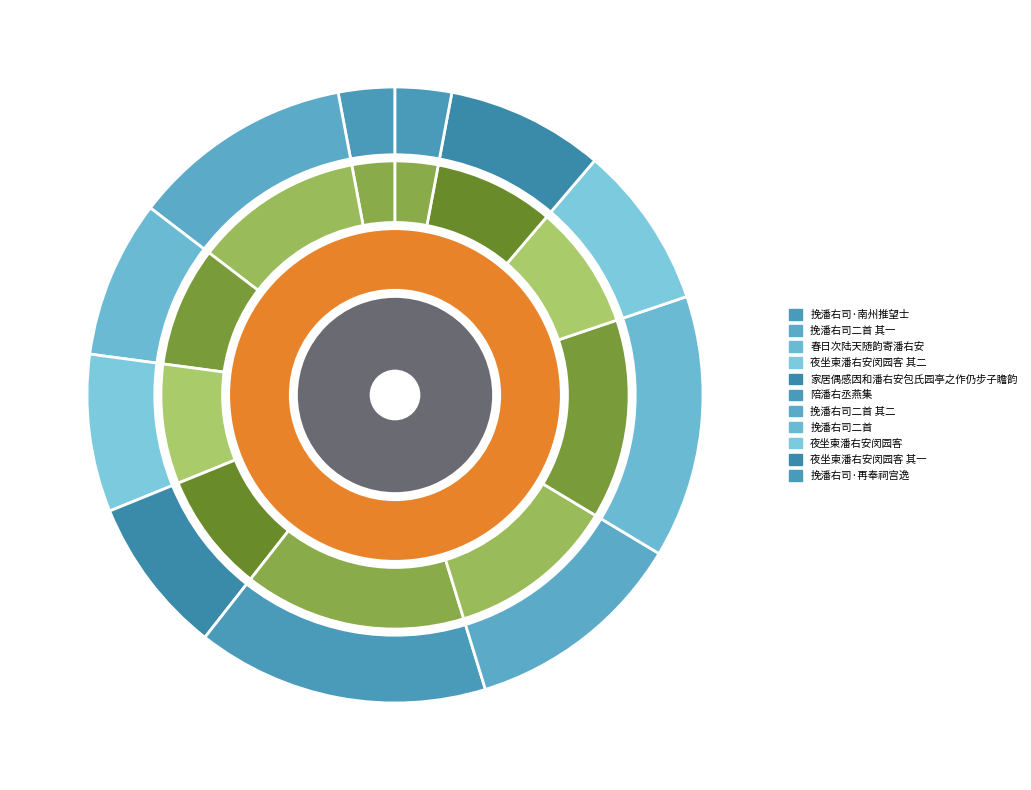

To the nearest percent, what is the average slice percentage?

9%